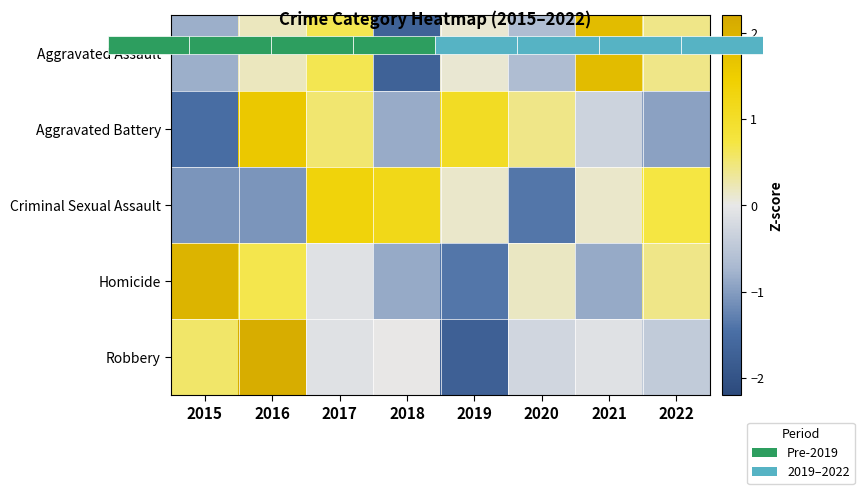

Which series changed the most between 2017 and 2020?

Criminal Sexual Assault